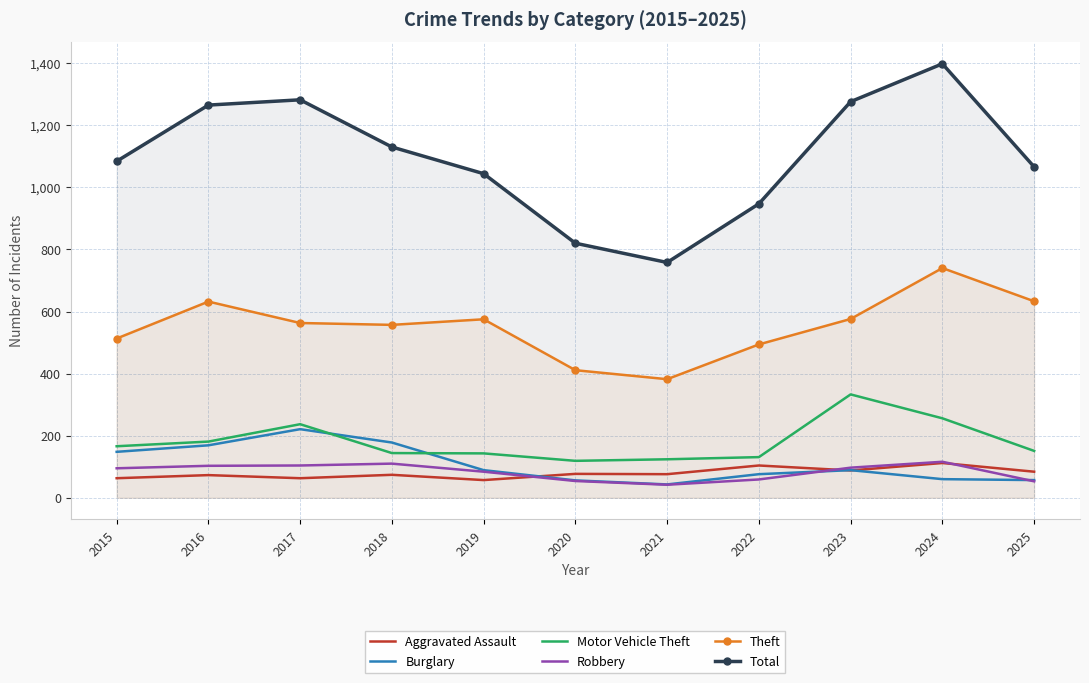

Read the Burglary value at 2023, to the nearest 5.

90